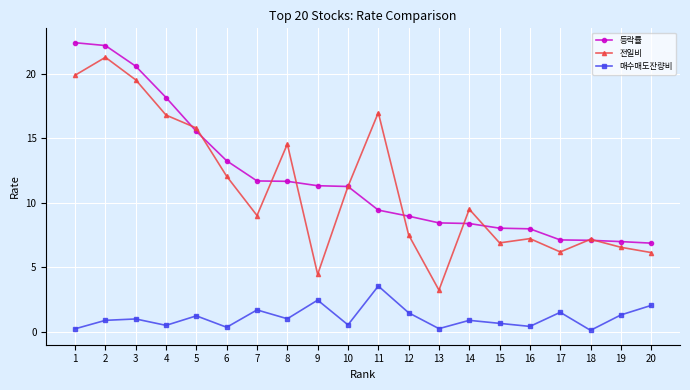

At how many categories does at least one series exceed 19?

3